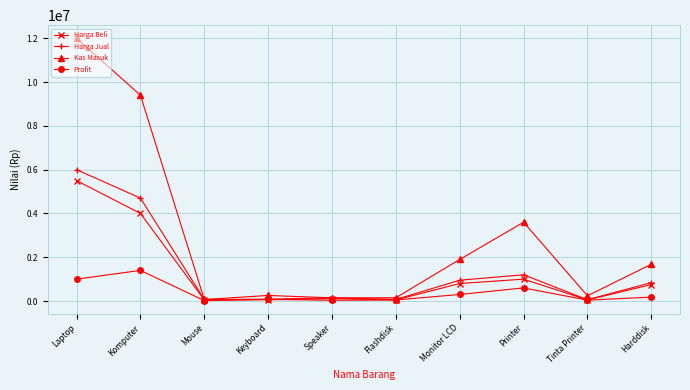

How many series are shown in this chart?

4